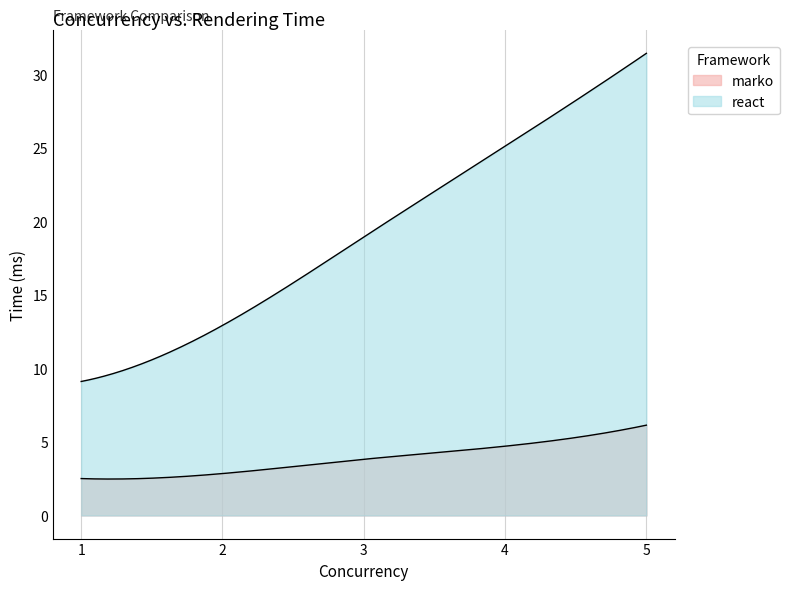

At which category is the sum across all series the highest?

5